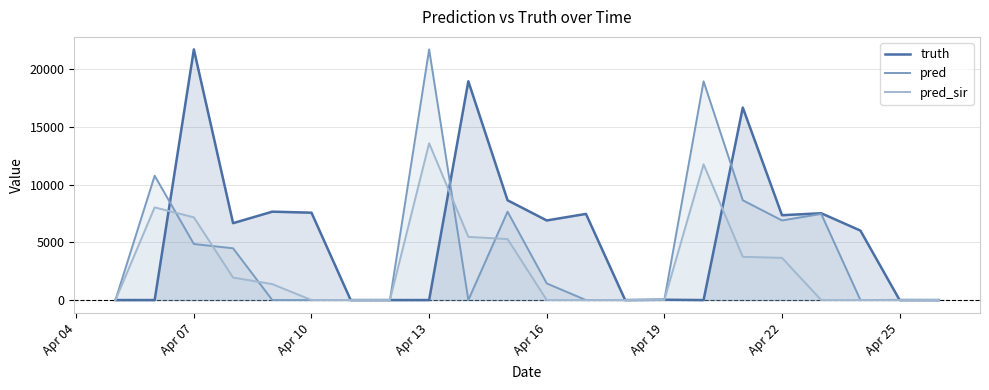

List the series in order of their overall mean, highest first.

truth, pred, pred_sir